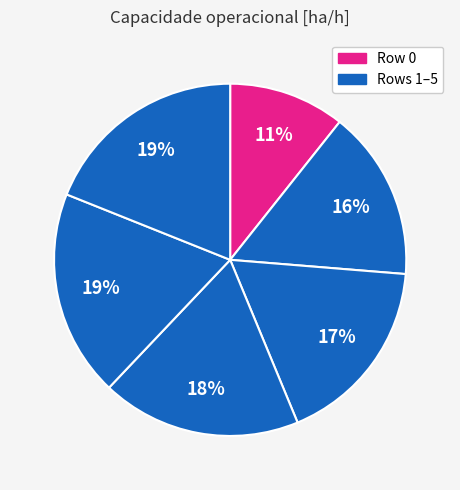

How many slices are in this pie chart?

6